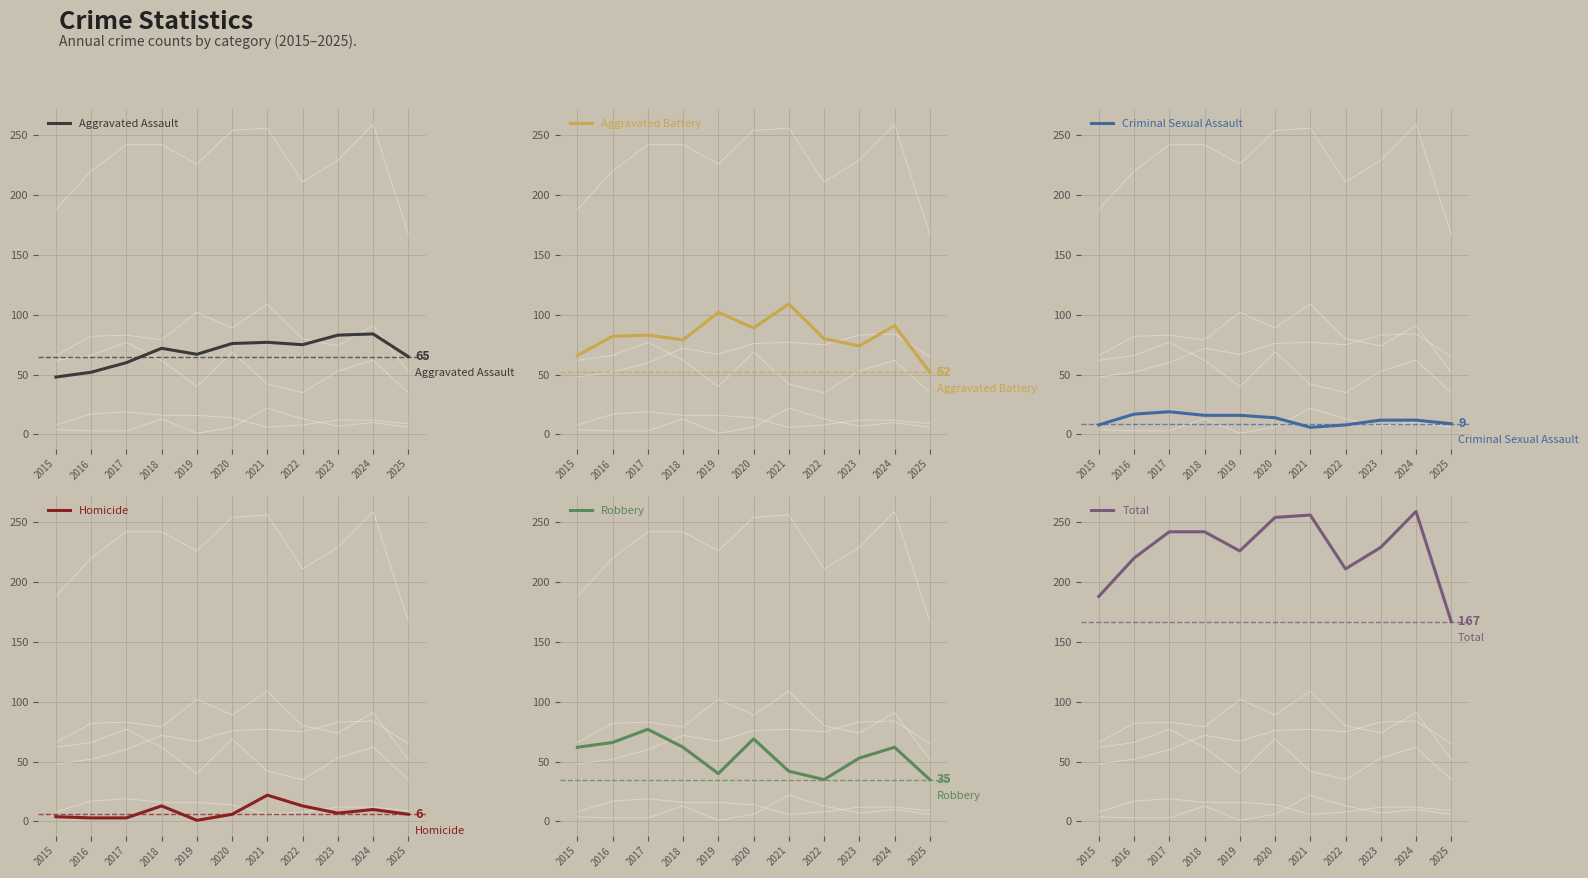

Where is the first local minimum for Aggravated Assault?

2019